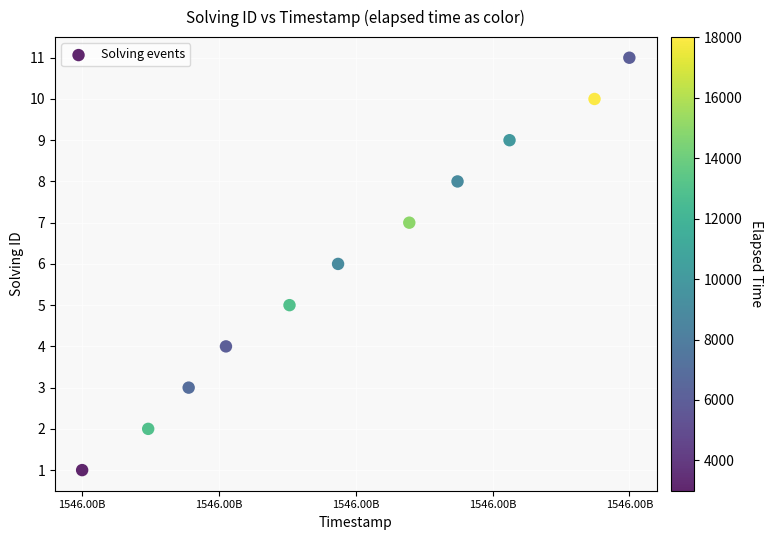

What is the range of Y values (max minus min)?

10